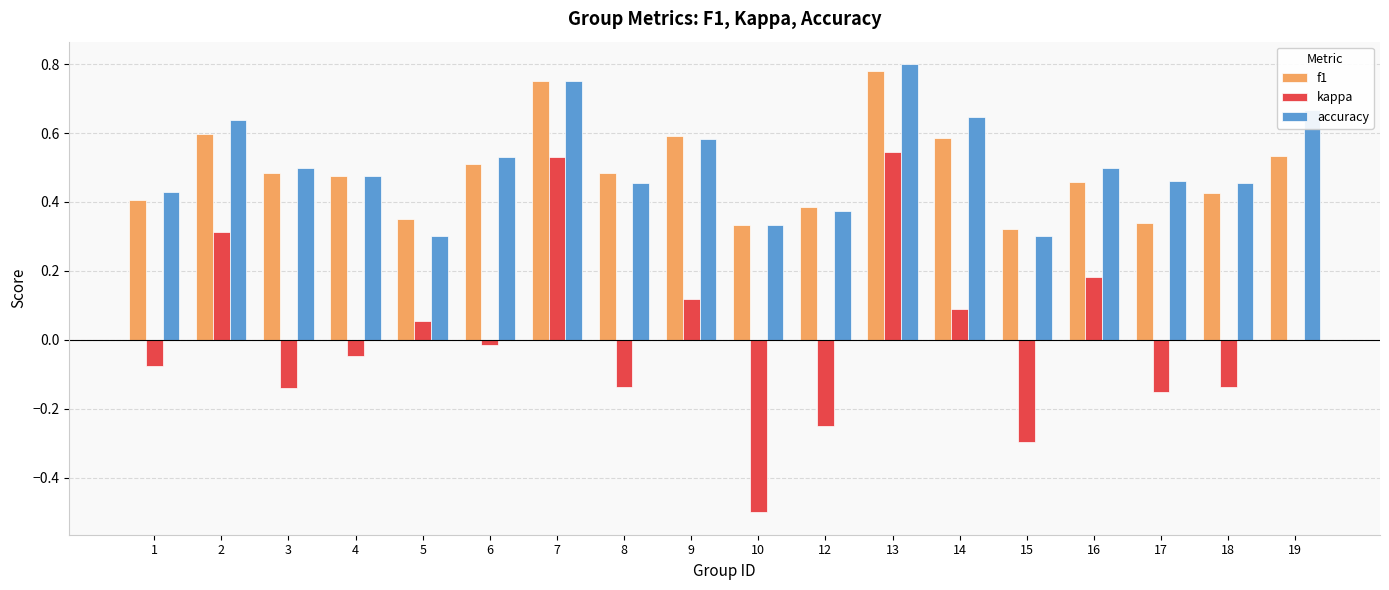

How many distinct data groups are displayed?

3